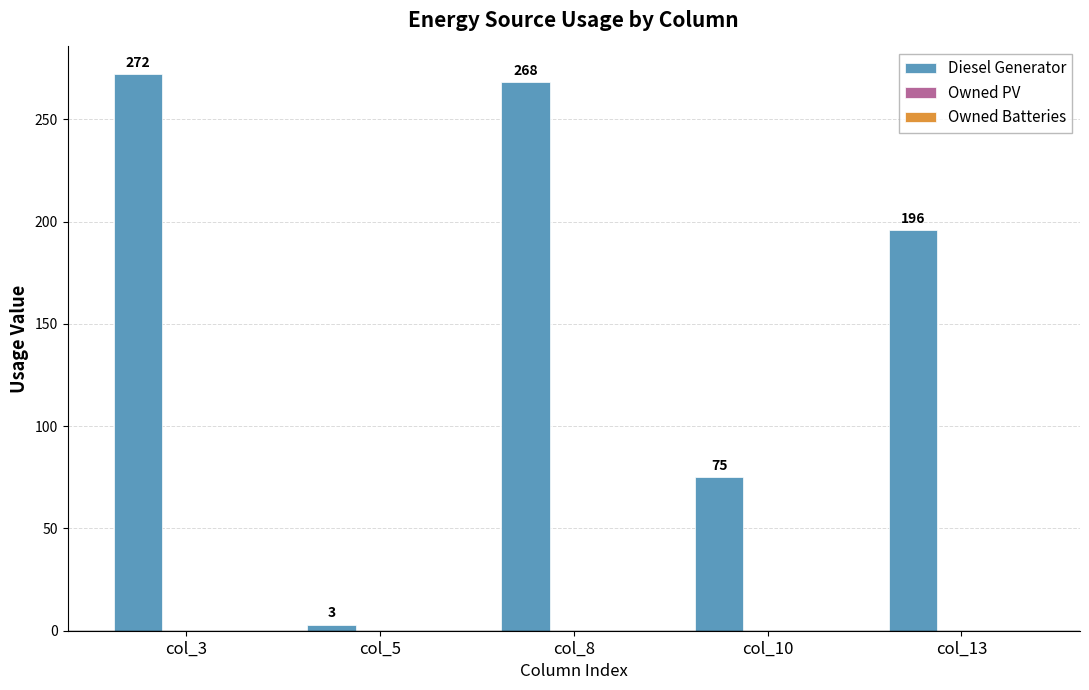

The value at col_10 is 125. True or false?

False